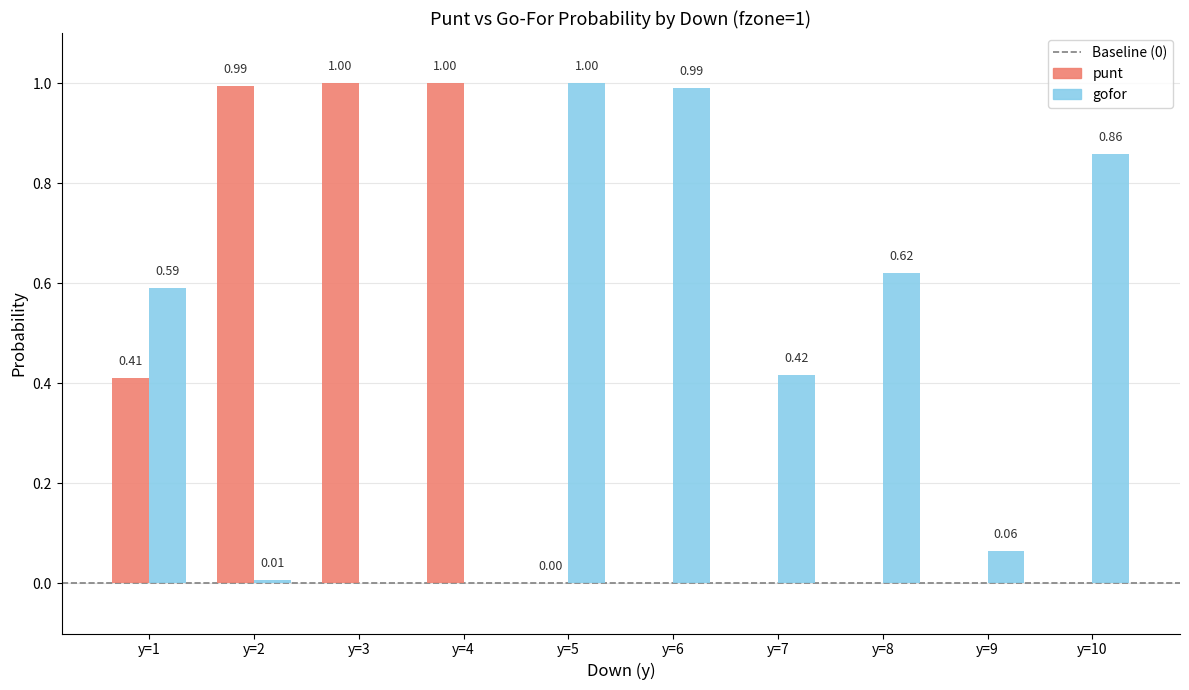

True or false: punt has a value of 0.0 at y=6.

True